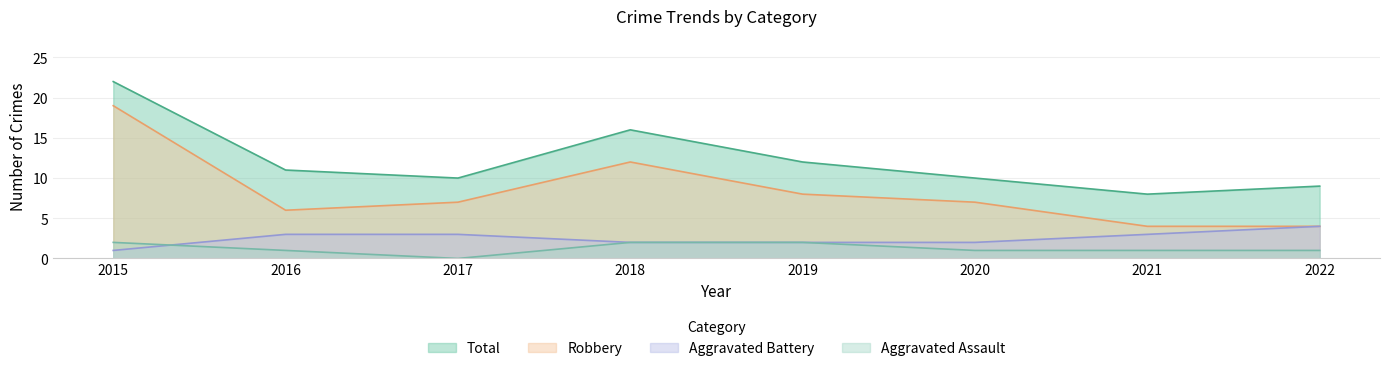

Reading left to right, transcribe all the data shown in this chart.

Aggravated Assault: 2	1	0	2	2	1	1	1
Aggravated Battery: 1	3	3	2	2	2	3	4
Robbery: 19	6	7	12	8	7	4	4
Total: 22	11	10	16	12	10	8	9